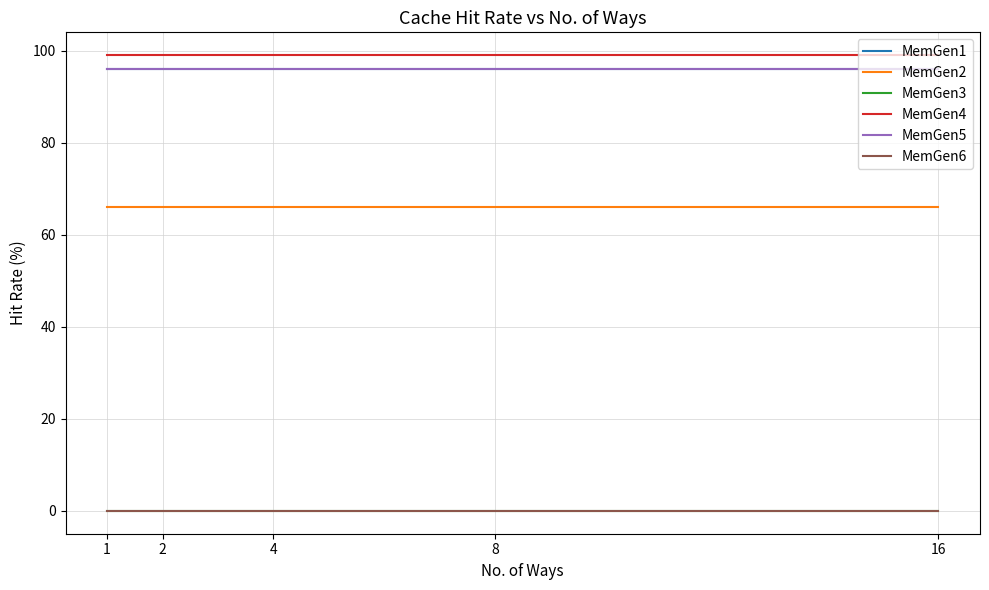

The value of MemGen6 at 4 is 0. True or false?

True